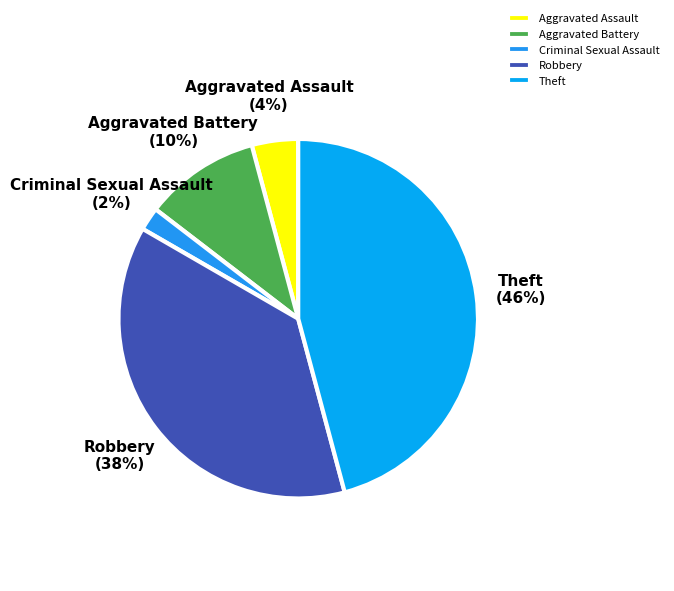

Which slice is the smallest?

Criminal Sexual Assault